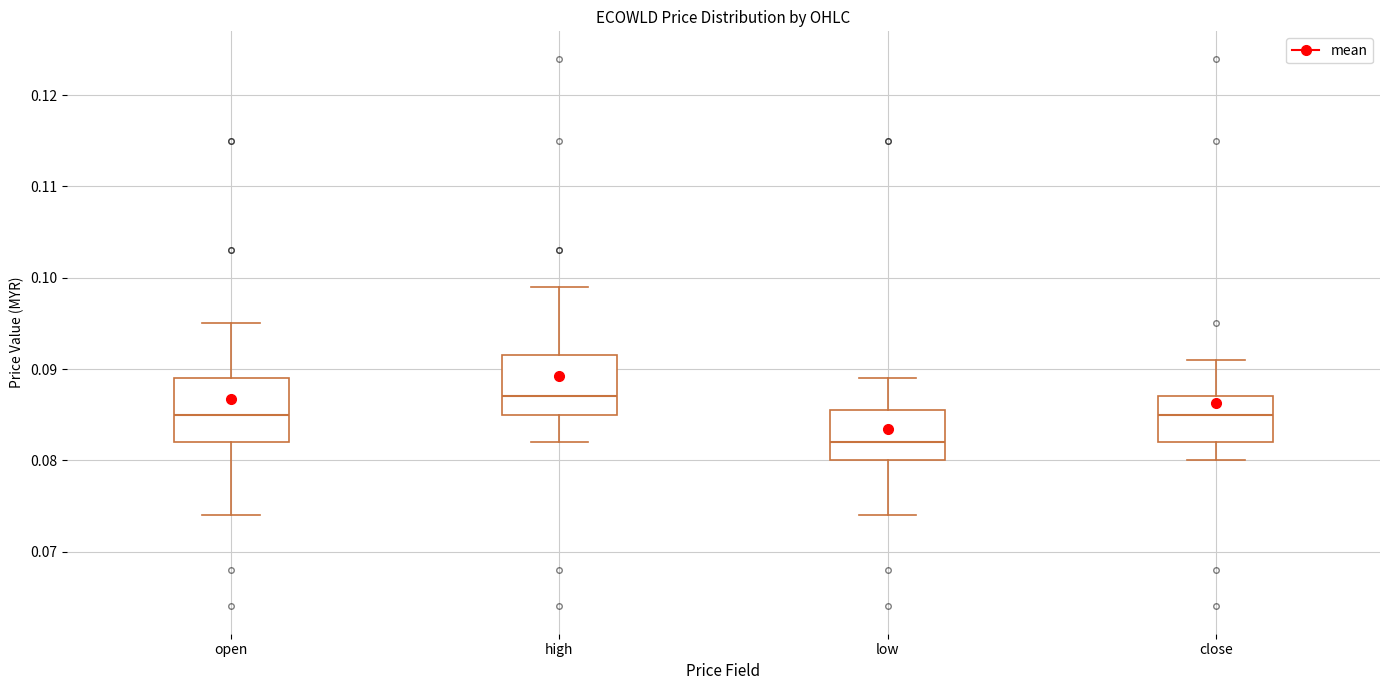

Reading left to right, transcribe this box plot: for each box, give where its median line is, the range the box spans, and where its two whiskers end, as read against the y-axis. The values are not printed on the chart, so give them approximately, as read against the axis.

open: median 0.085, box 0.082 to 0.089, whiskers 0.074 to 0.095
high: median 0.087, box 0.085 to 0.092, whiskers 0.082 to 0.099
low: median 0.082, box 0.080 to 0.086, whiskers 0.074 to 0.089
close: median 0.085, box 0.082 to 0.087, whiskers 0.080 to 0.091